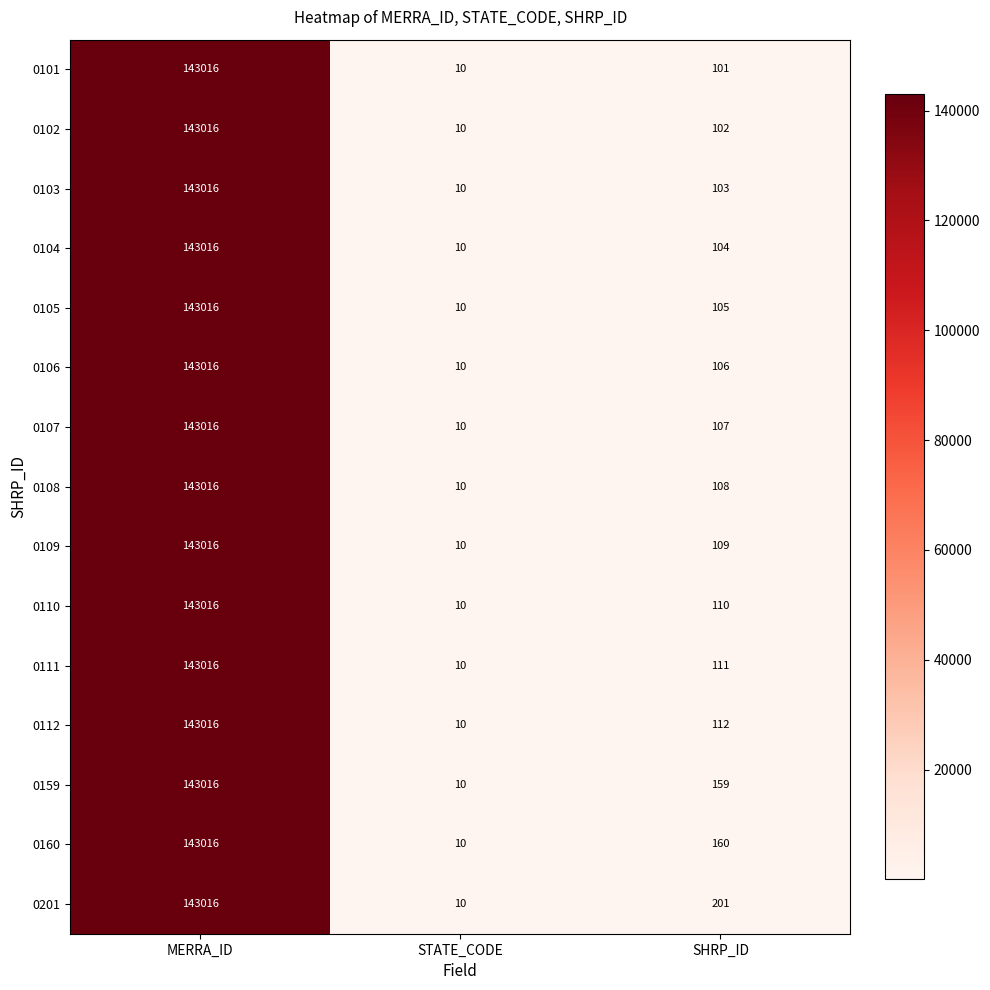

Between STATE_CODE and SHRP_ID, which series saw the biggest shift?

0201